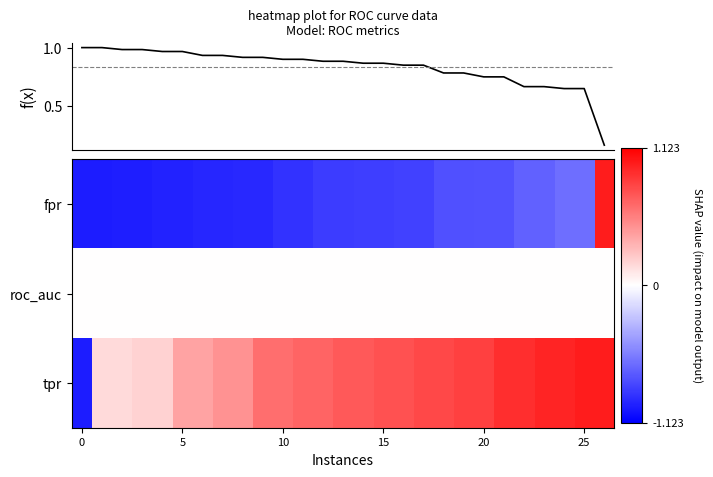

What is the average value of the fpr series?

-0.8